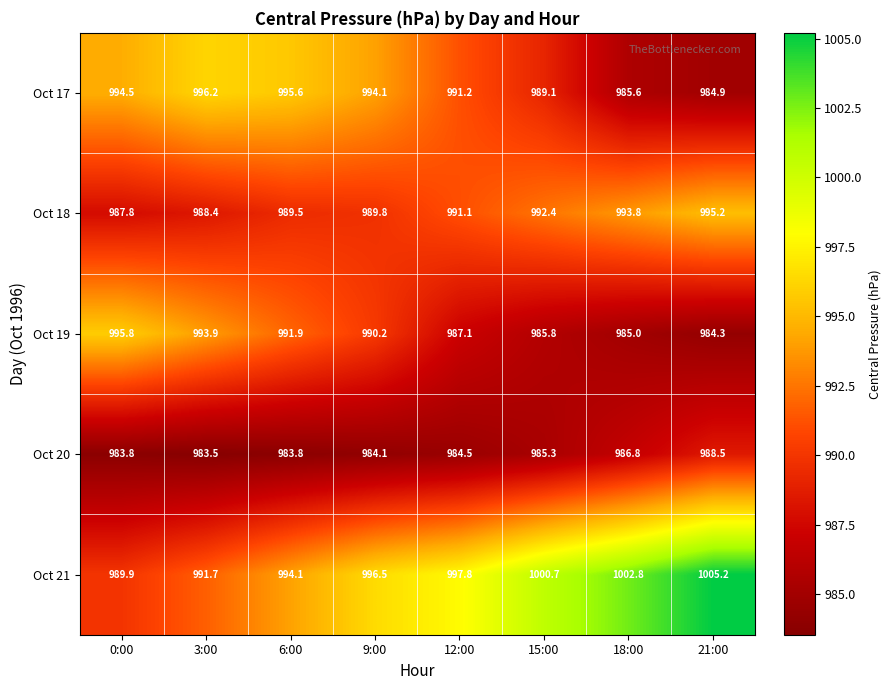

Which series has the largest total across all categories?

Oct 21